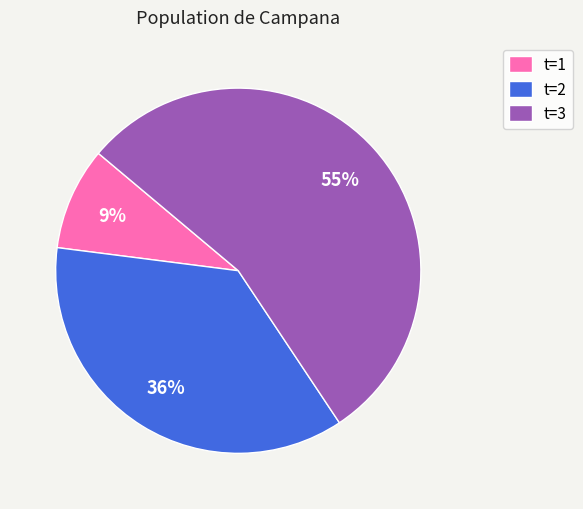

What is the largest slice in the pie chart?

t=3